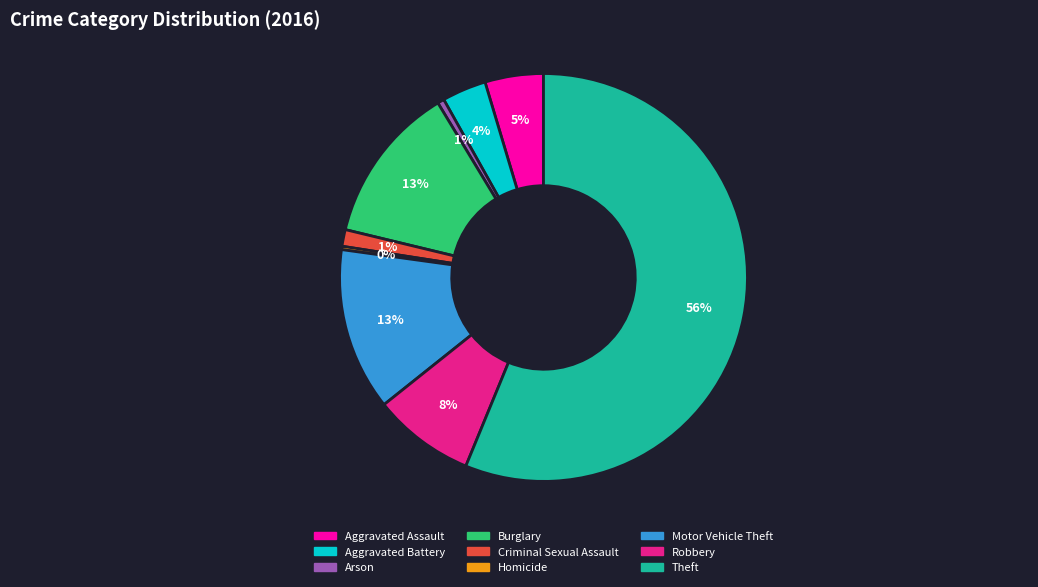

To the nearest percent, what is the average slice percentage?

11%